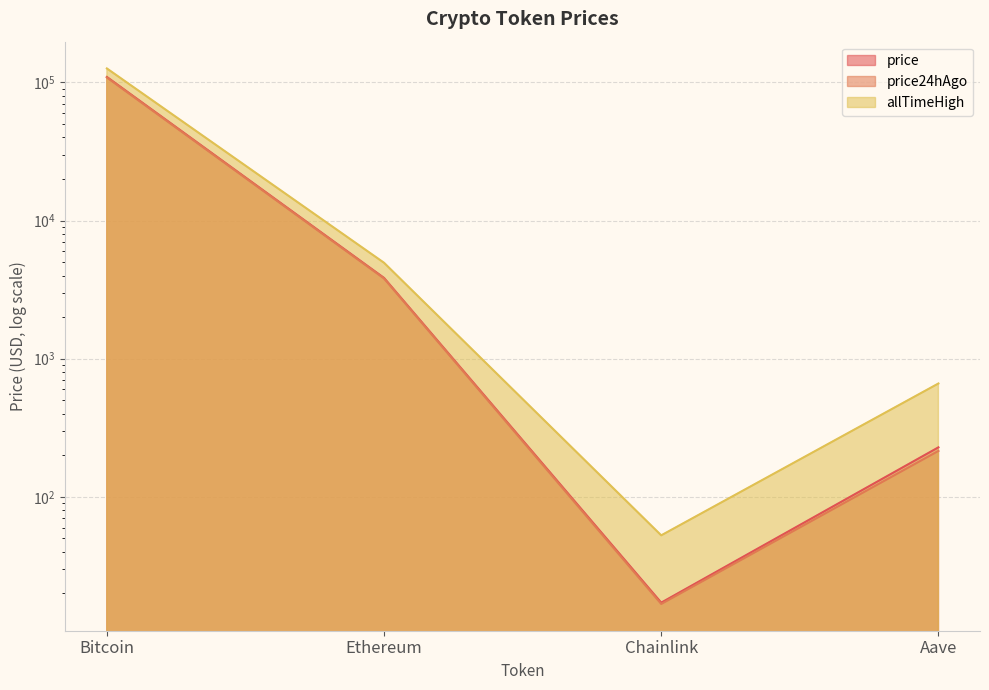

Read the price24hAgo value at Aave.

215.1